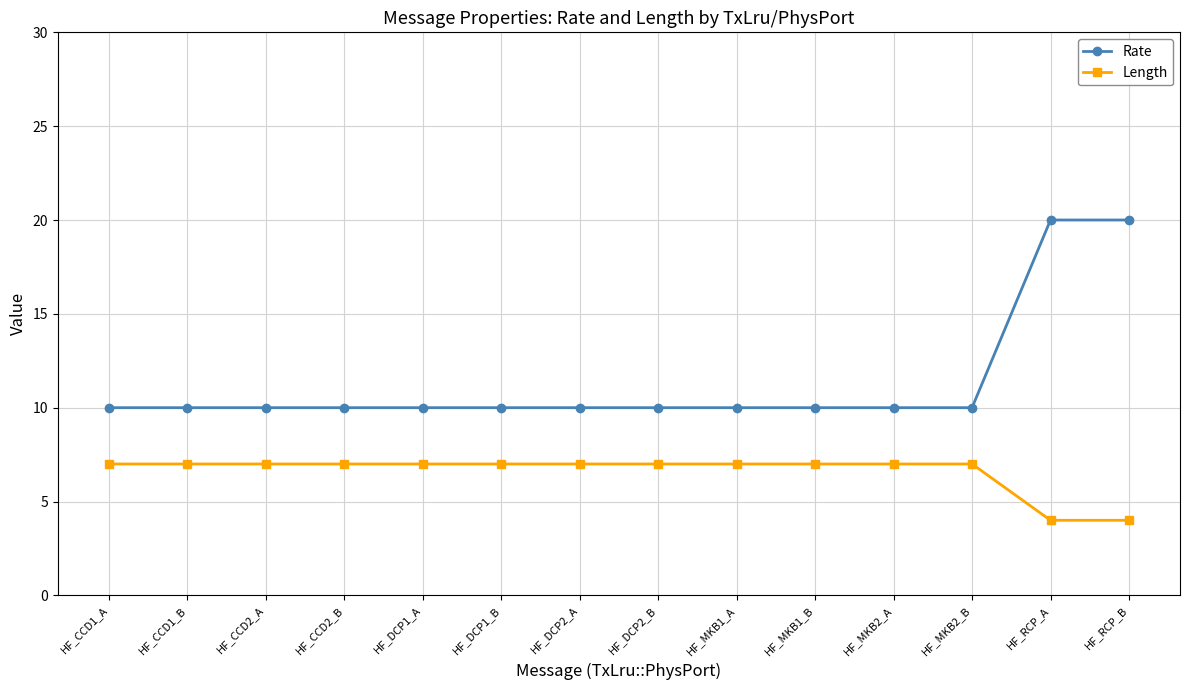

Which series has the largest range (max minus min)?

Rate